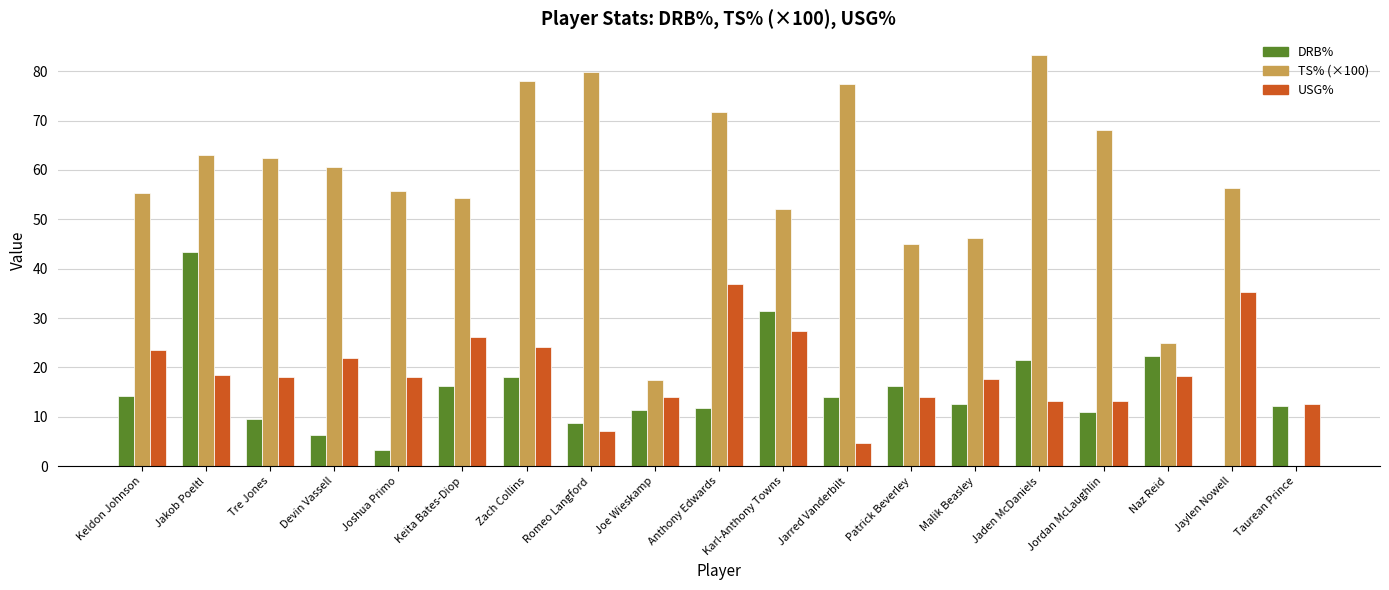

Which category has the highest value across all series?

Jaden McDaniels